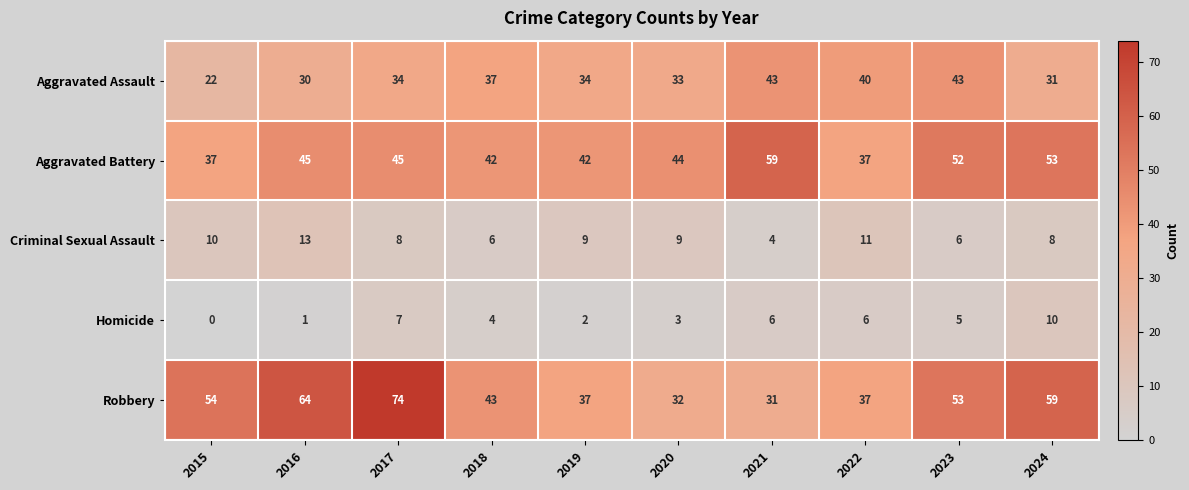

What is the difference between the Homicide values at 2024 and 2019?

8